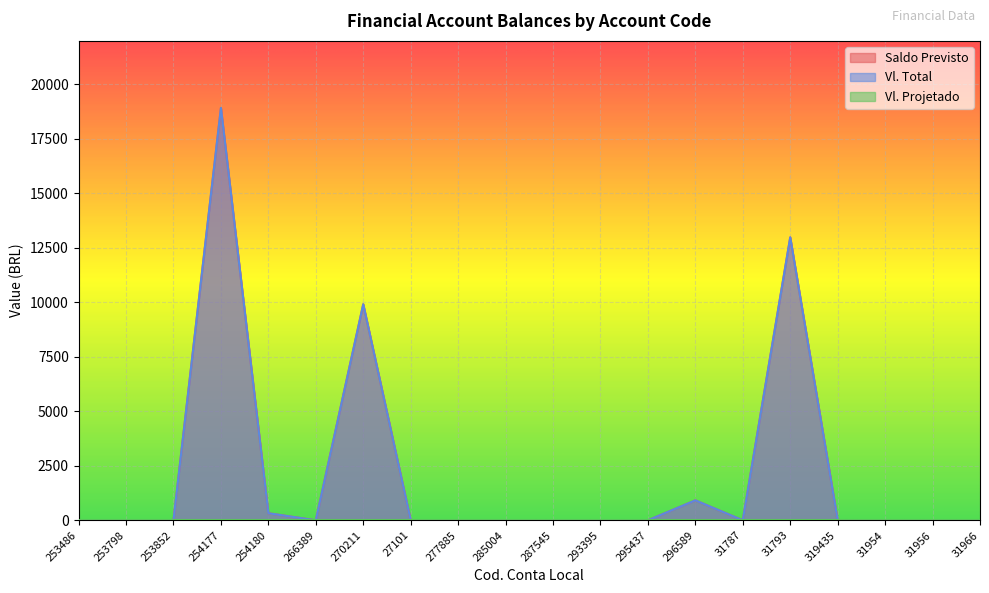

Is it true that Saldo Previsto equals 3.6 at 31954?

False